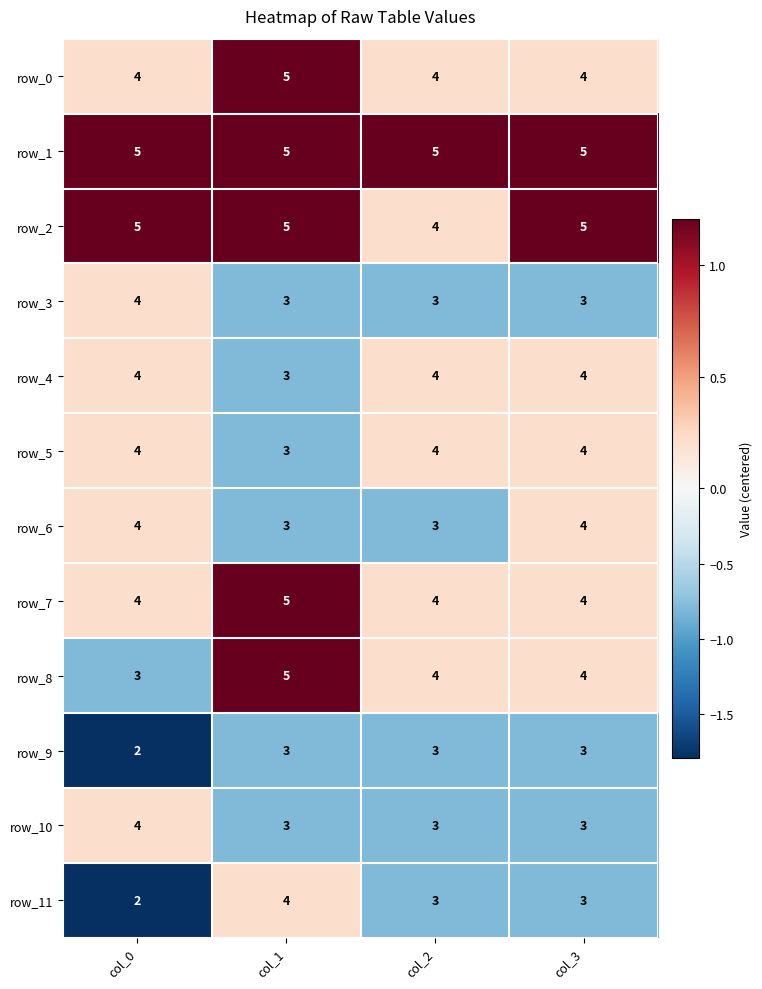

At which category is the sum across all series the highest?

col_1